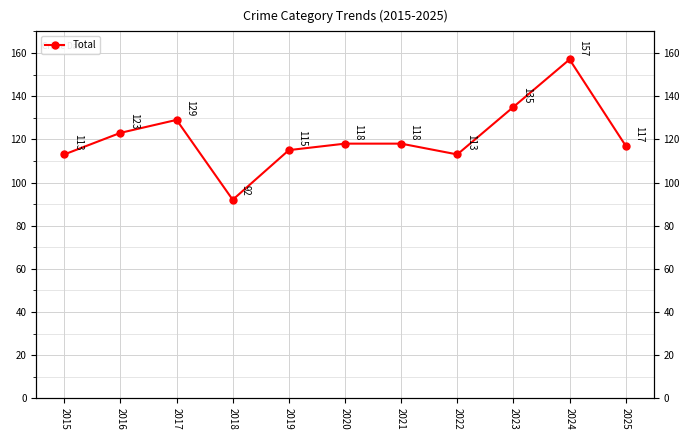

What is the approximate value at 2024?

157